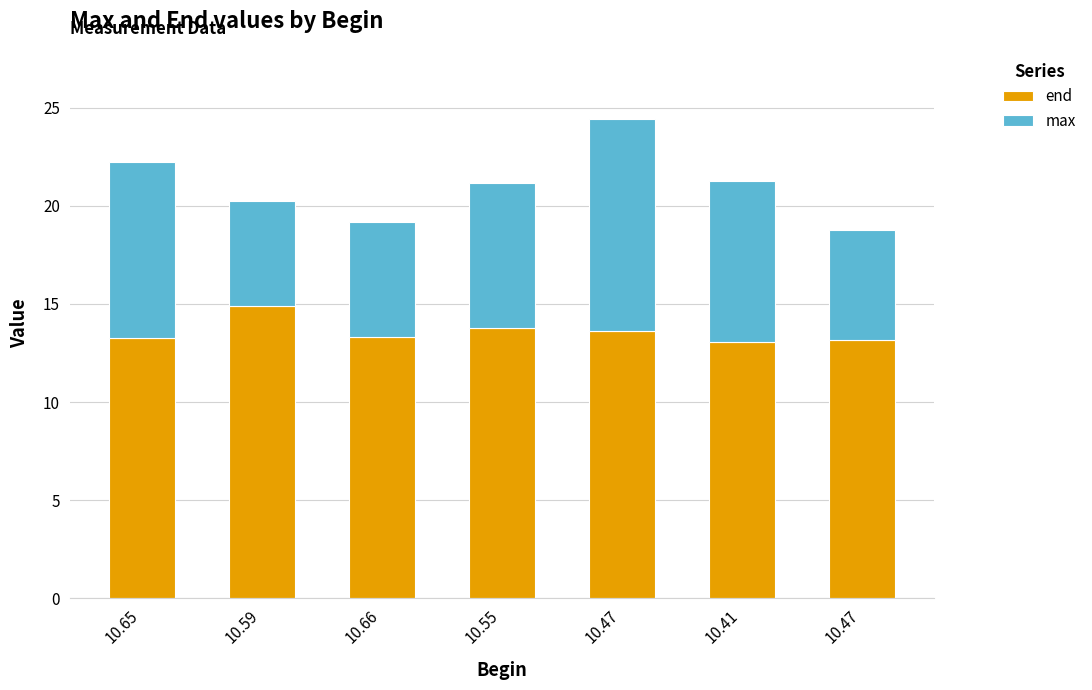

Count the number of categories in the chart.

7